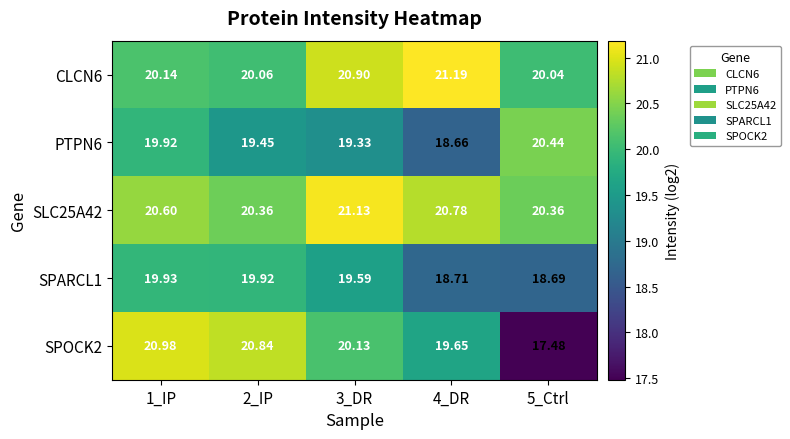

What is the minimum value shown in the chart?

17.5